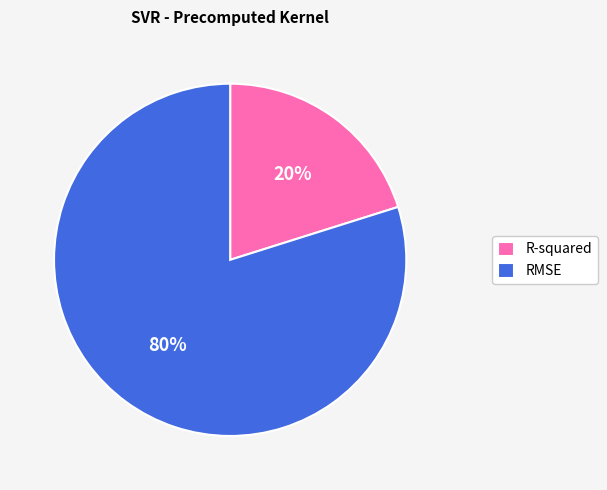

Which category has the biggest portion of the pie?

RMSE